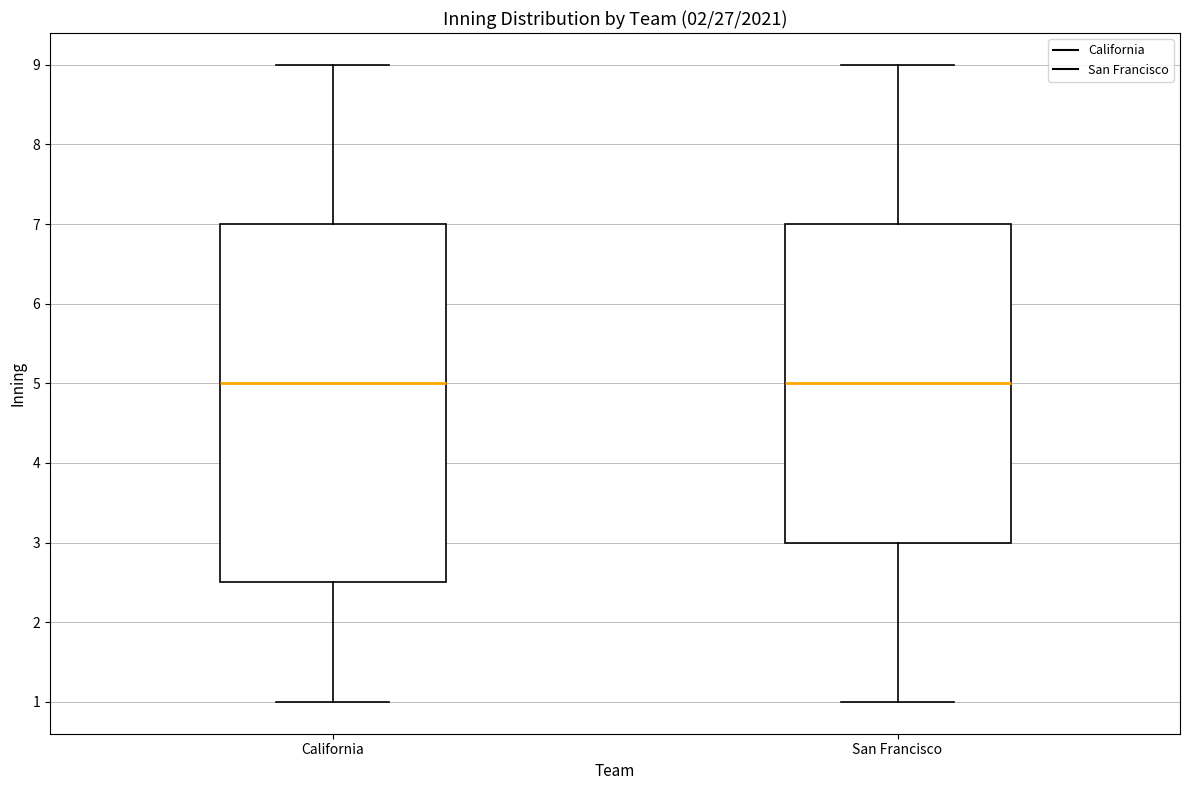

Where does the lower whisker of the box for San Francisco end on the y-axis? The values are not printed on the chart, so give them approximately, as read against the axis.

1.0